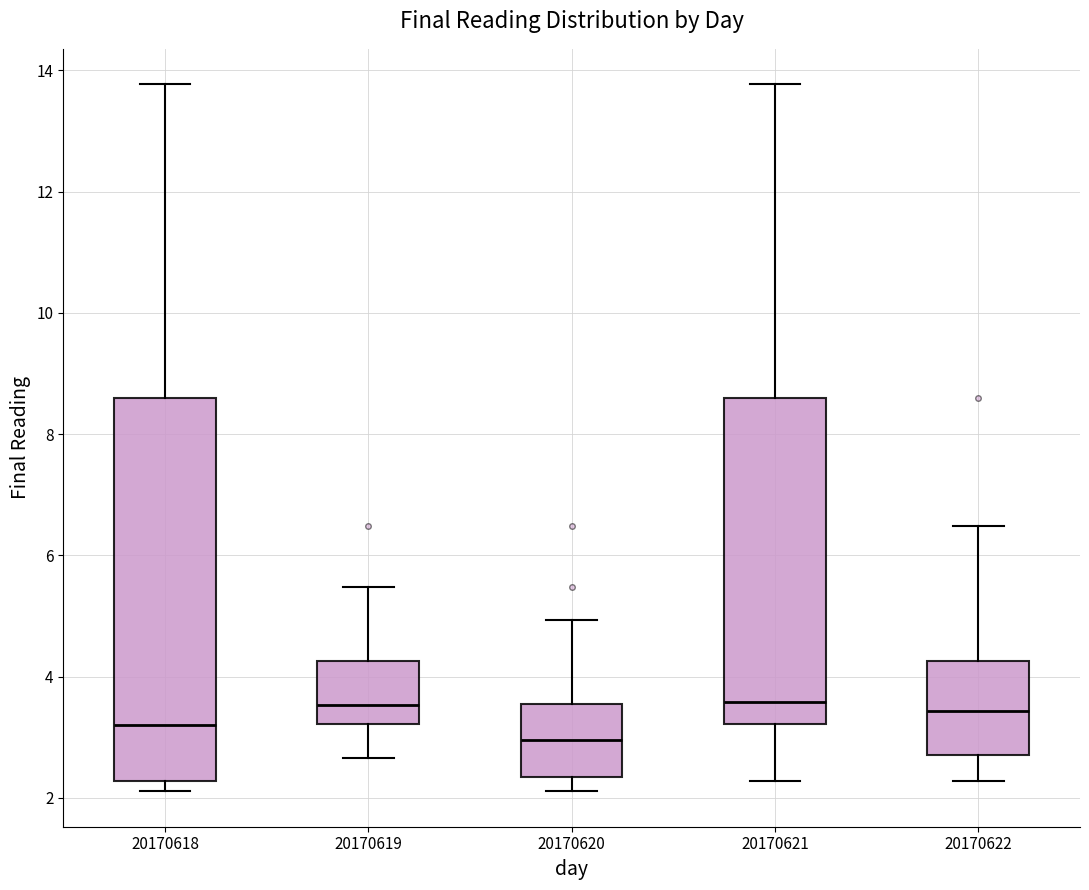

Where is the upper edge of the box at x = 20170619 on the y-axis? The values are not printed on the chart, so give them approximately, as read against the axis.

4.2